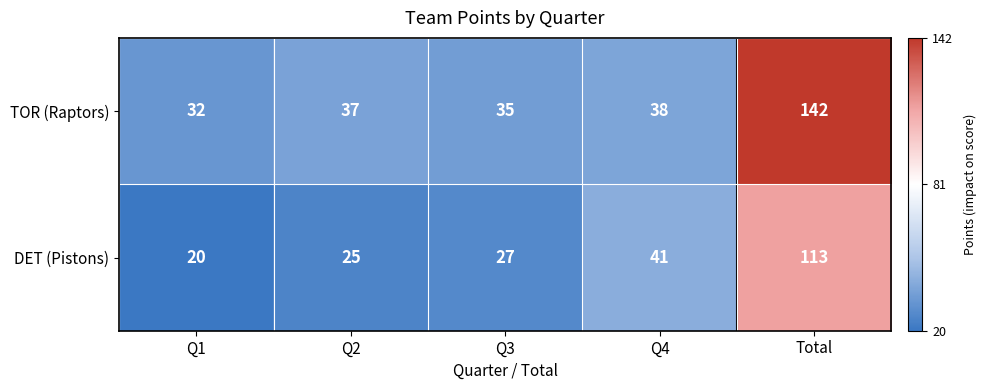

What is the greatest value displayed?

142